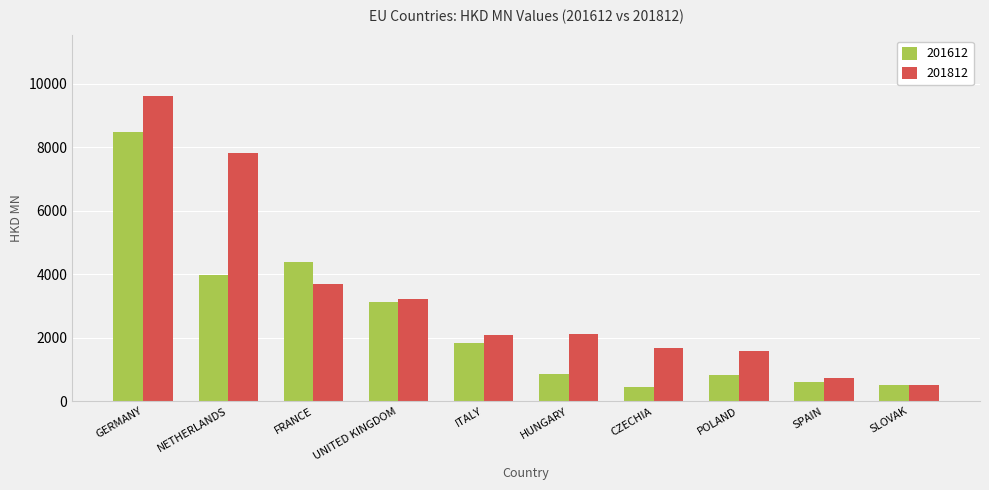

What is the label of the 4th bar from the right?

CZECHIA